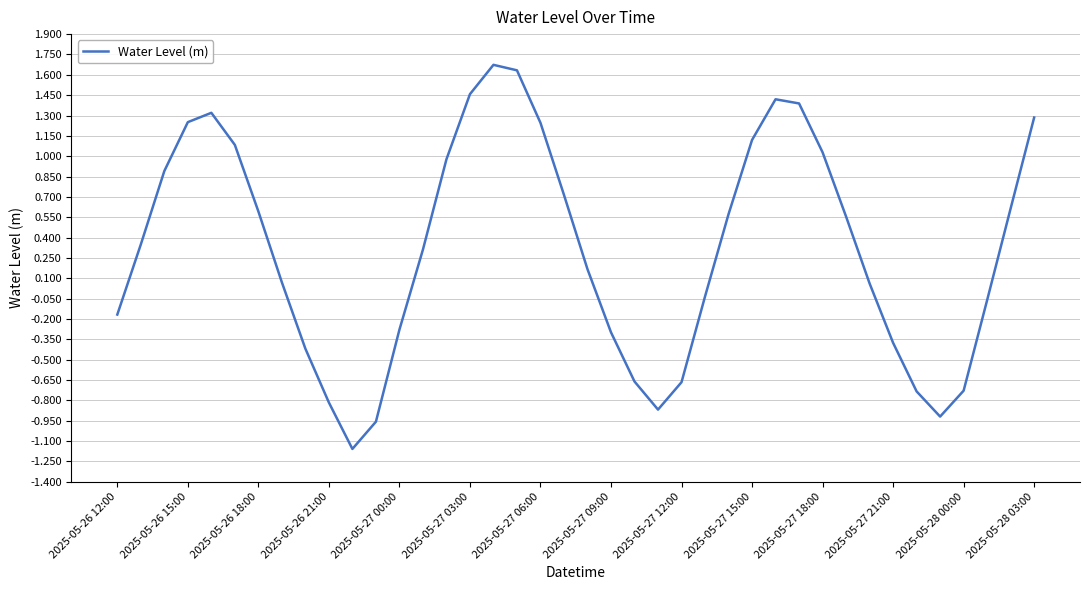

What is the difference between the maximum and minimum values?

2.8